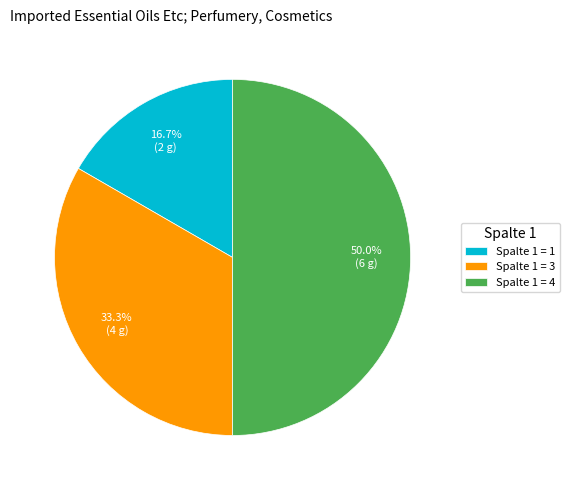

What is the largest slice in the pie chart?

Spalte 1 = 4